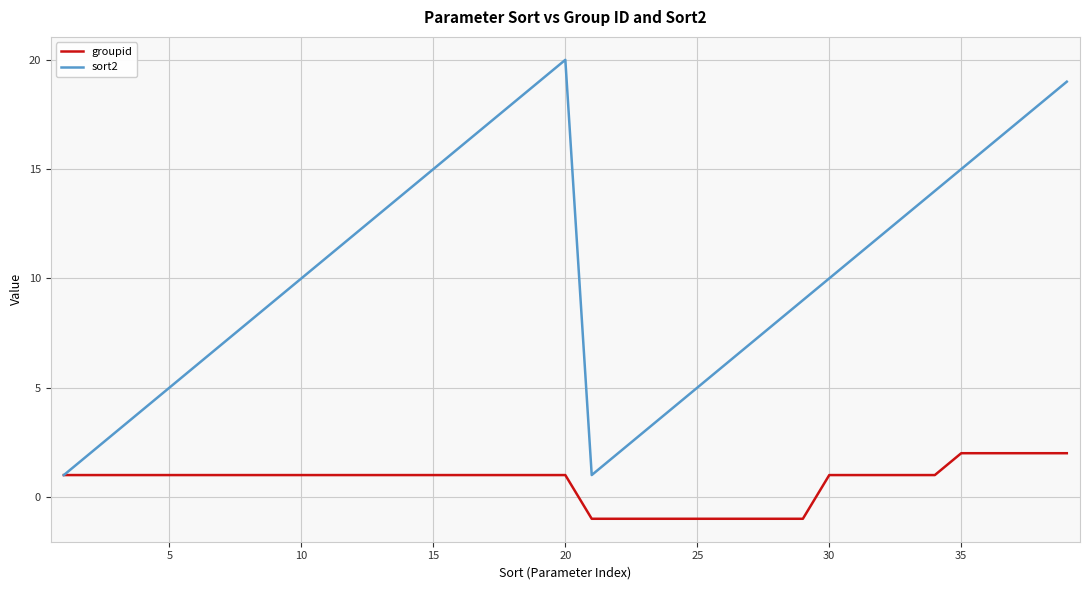

Rank the series by their average value, from lowest to highest.

groupid, sort2